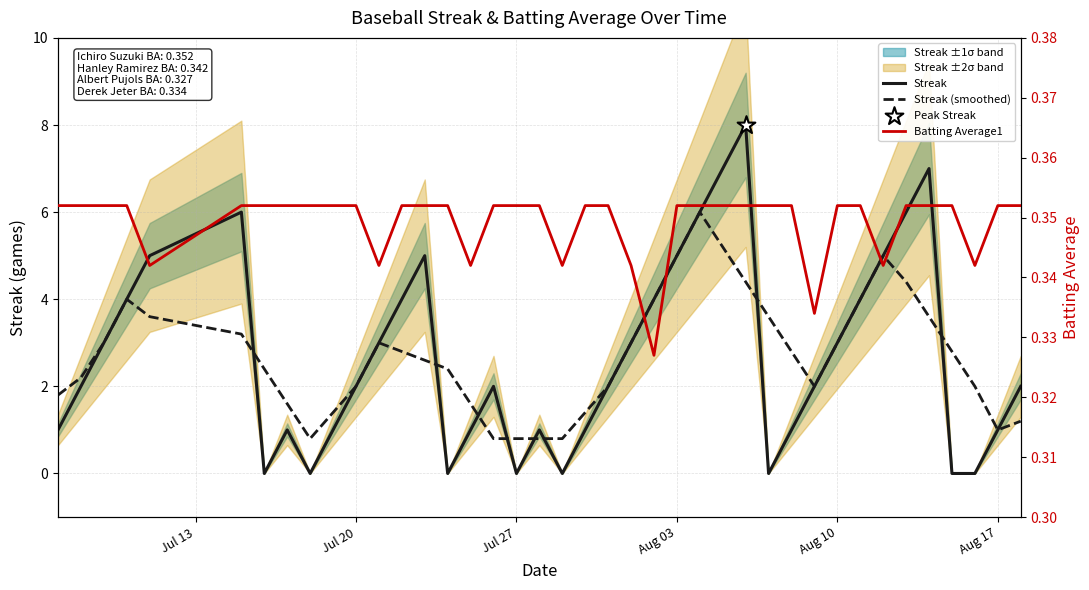

Is the value of Streak (smoothed) at 8 greater than the value of Batting Average1 at 30?

Yes